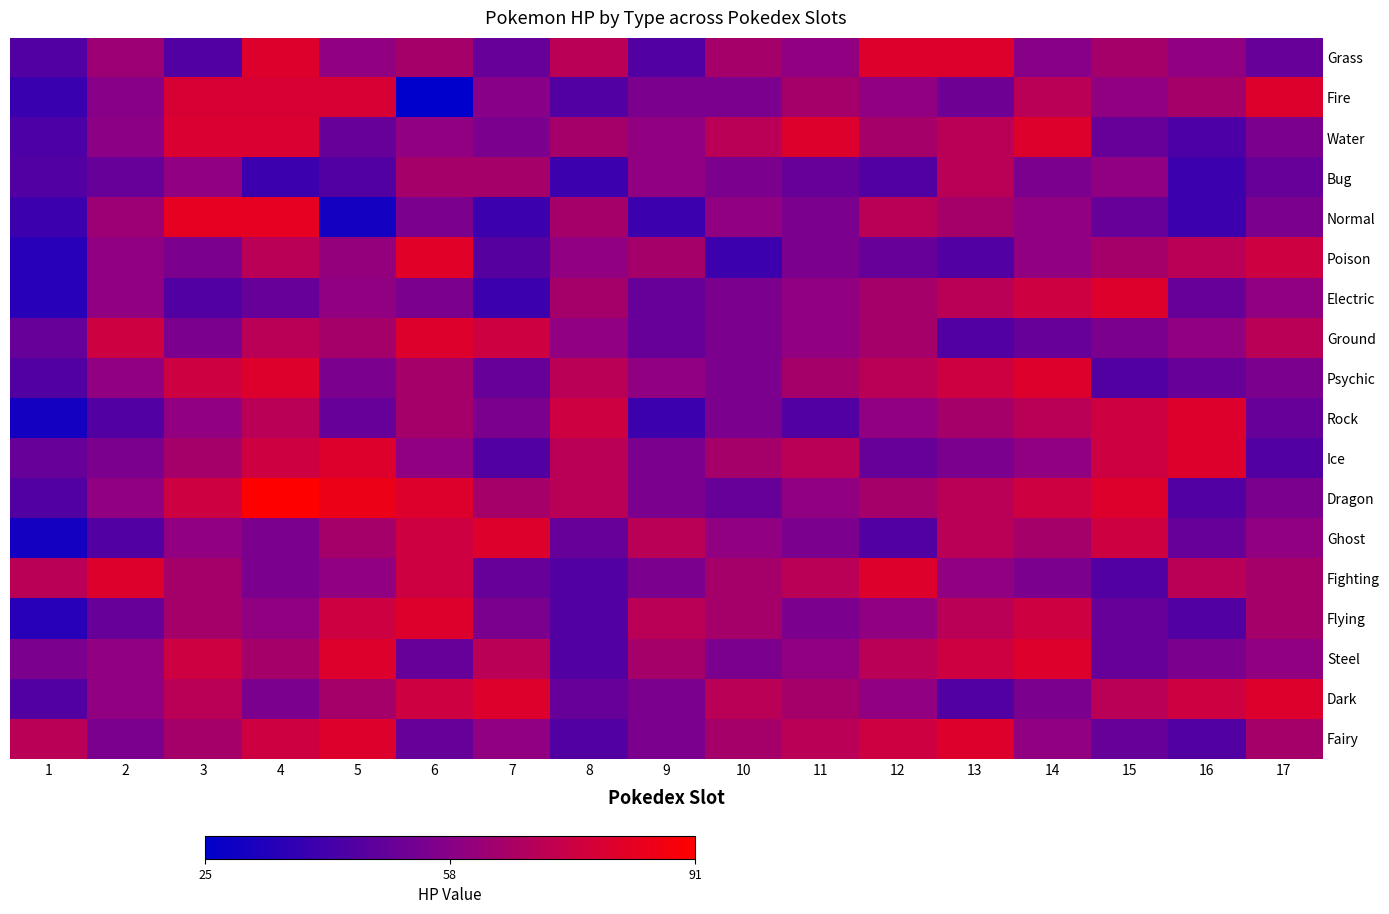

Reading right to left, extract all data points from this chart.

Grass: 17=50	16=60	15=65	14=58	13=80	12=80	11=60	10=65	9=45	8=70	7=50	6=65	5=60	4=80	3=45	2=63	1=45
Fire: 17=80	16=65	15=60	14=70	13=52	12=60	11=65	10=55	9=55	8=45	7=58	6=25	5=78	4=78	3=78	2=58	1=39
Water: 17=55	16=44	15=50	14=80	13=70	12=65	11=80	10=70	9=60	8=65	7=55	6=60	5=50	4=79	3=79	2=59	1=44
Bug: 17=50	16=40	15=60	14=55	13=70	12=45	11=50	10=55	9=60	8=40	7=65	6=65	5=45	4=40	3=60	2=50	1=45
Normal: 17=55	16=40	15=50	14=60	13=65	12=70	11=55	10=60	9=40	8=65	7=40	6=55	5=30	4=83	3=83	2=63	1=40
Poison: 17=75	16=70	15=65	14=60	13=45	12=50	11=55	10=40	9=65	8=60	7=46	6=81	5=61	4=70	3=55	2=60	1=35
Electric: 17=60	16=50	15=80	14=75	13=70	12=65	11=60	10=55	9=50	8=65	7=40	6=55	5=60	4=50	3=45	2=60	1=35
Ground: 17=70	16=60	15=55	14=50	13=45	12=65	11=60	10=55	9=50	8=60	7=75	6=80	5=65	4=70	3=55	2=75	1=50
Psychic: 17=55	16=50	15=45	14=80	13=75	12=70	11=65	10=55	9=60	8=70	7=50	6=65	5=55	4=80	3=75	2=60	1=45
Rock: 17=50	16=80	15=75	14=70	13=65	12=60	11=45	10=55	9=40	8=75	7=55	6=65	5=50	4=70	3=60	2=45	1=30
Ice: 17=45	16=80	15=75	14=60	13=55	12=50	11=70	10=65	9=55	8=70	7=45	6=60	5=80	4=75	3=65	2=55	1=50
Dragon: 17=55	16=45	15=80	14=75	13=70	12=65	11=60	10=50	9=55	8=70	7=65	6=80	5=85	4=91	3=75	2=60	1=45
Ghost: 17=60	16=50	15=75	14=65	13=70	12=45	11=55	10=60	9=70	8=50	7=80	6=75	5=65	4=55	3=60	2=45	1=30
Fighting: 17=65	16=70	15=45	14=55	13=60	12=80	11=70	10=65	9=55	8=45	7=50	6=75	5=60	4=55	3=65	2=80	1=70
Flying: 17=65	16=45	15=50	14=75	13=70	12=60	11=55	10=65	9=70	8=45	7=55	6=80	5=75	4=60	3=65	2=50	1=35
Steel: 17=60	16=55	15=50	14=80	13=75	12=70	11=60	10=55	9=65	8=45	7=70	6=50	5=80	4=65	3=75	2=60	1=55
Dark: 17=80	16=75	15=70	14=55	13=45	12=60	11=65	10=70	9=55	8=50	7=80	6=75	5=65	4=55	3=70	2=60	1=45
Fairy: 17=65	16=45	15=50	14=60	13=80	12=75	11=70	10=65	9=55	8=45	7=60	6=50	5=80	4=75	3=65	2=55	1=70